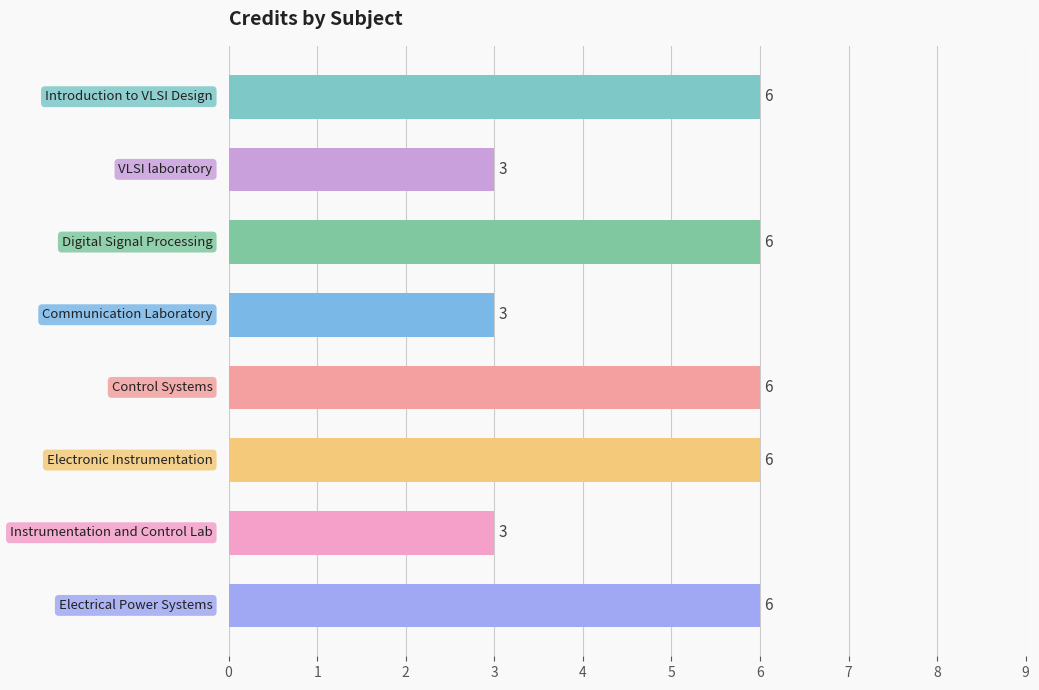

Count the values in the range 3 to 6.

8